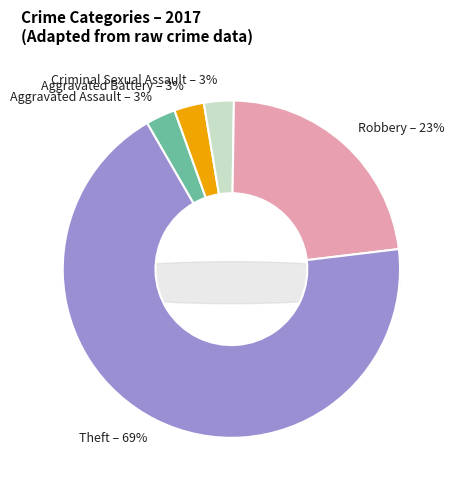

What percentage is NOT represented by Aggravated Assault?

97.1%